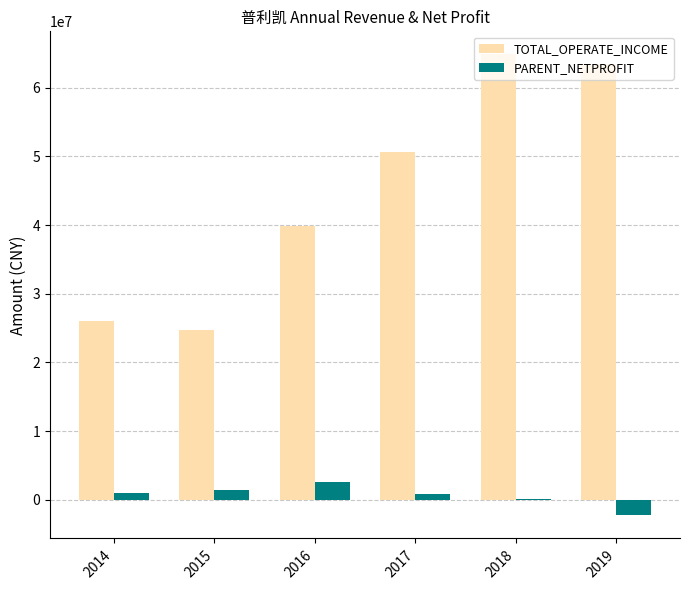

What is the difference between the TOTAL_OPERATE_INCOME values at 2019 and 2018?

1360965.9